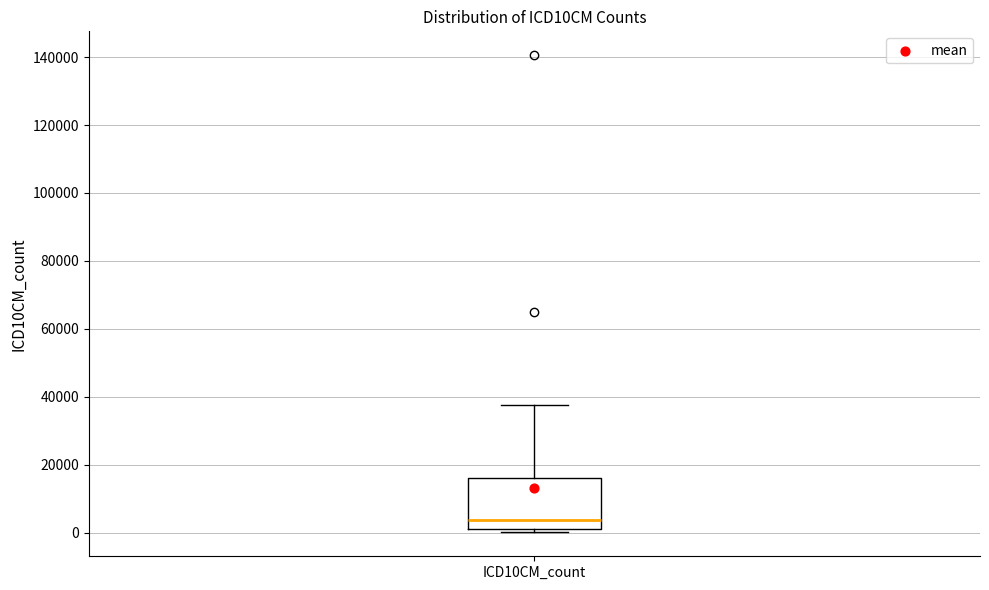

Read this box plot against the y-axis: the position of the median line, the range covered by the box, and the ends of both whiskers. The values are not printed on the chart, so give them approximately, as read against the axis.

median 4000, box 2000 to 16000, whiskers 0 to 38000